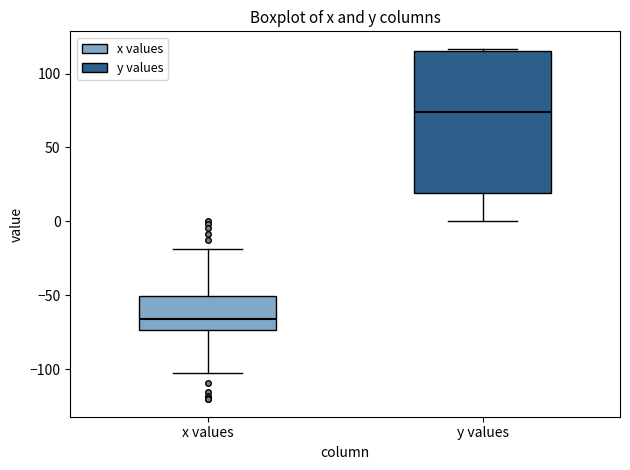

Where does the upper whisker of the box for x values end on the y-axis? The values are not printed on the chart, so give them approximately, as read against the axis.

-20